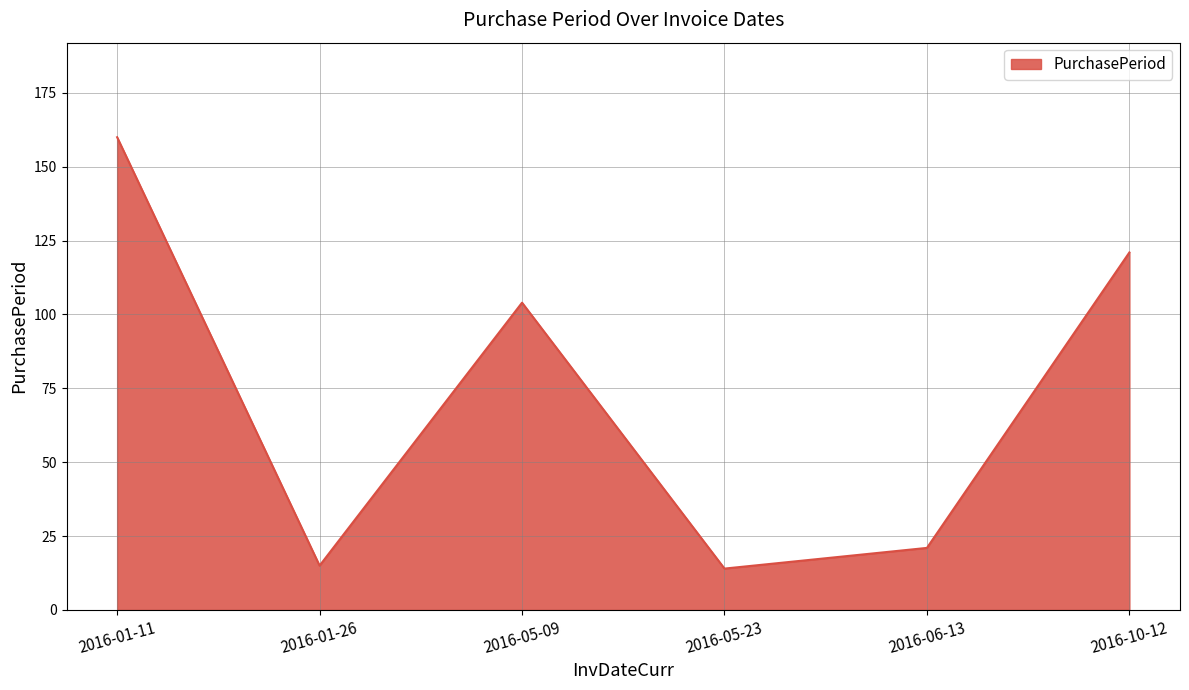

Where is the data nearest to the value 87?

2016-05-09